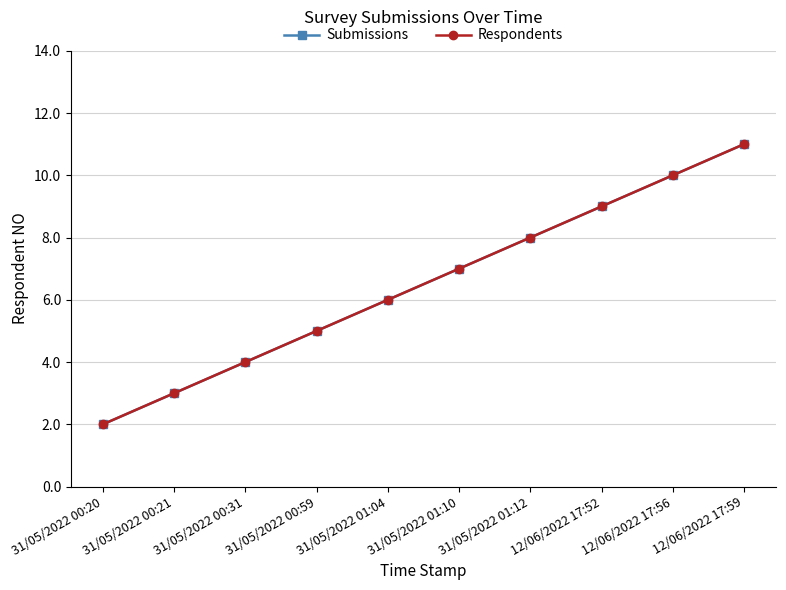

The Respondents series shows 7 at 31/05/2022 01:10. True or false?

True